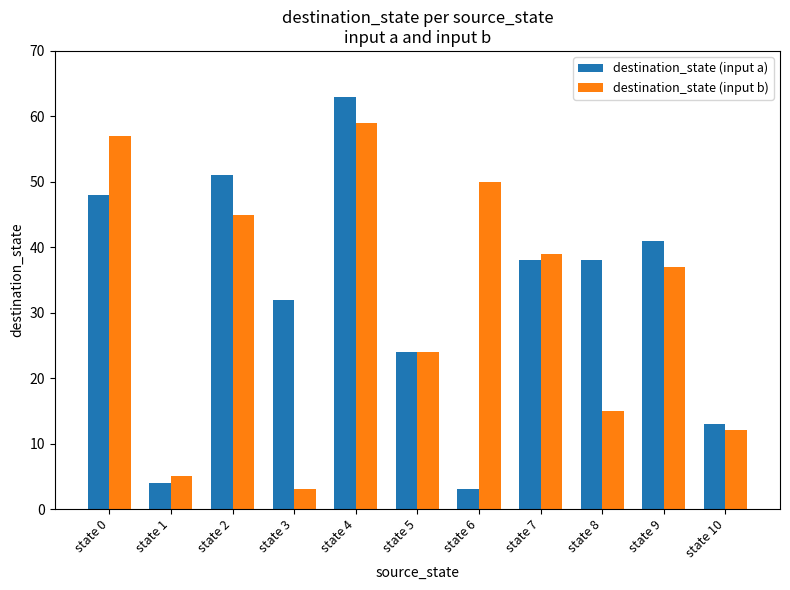

What is the spread (max minus min) of values at state 3?

29